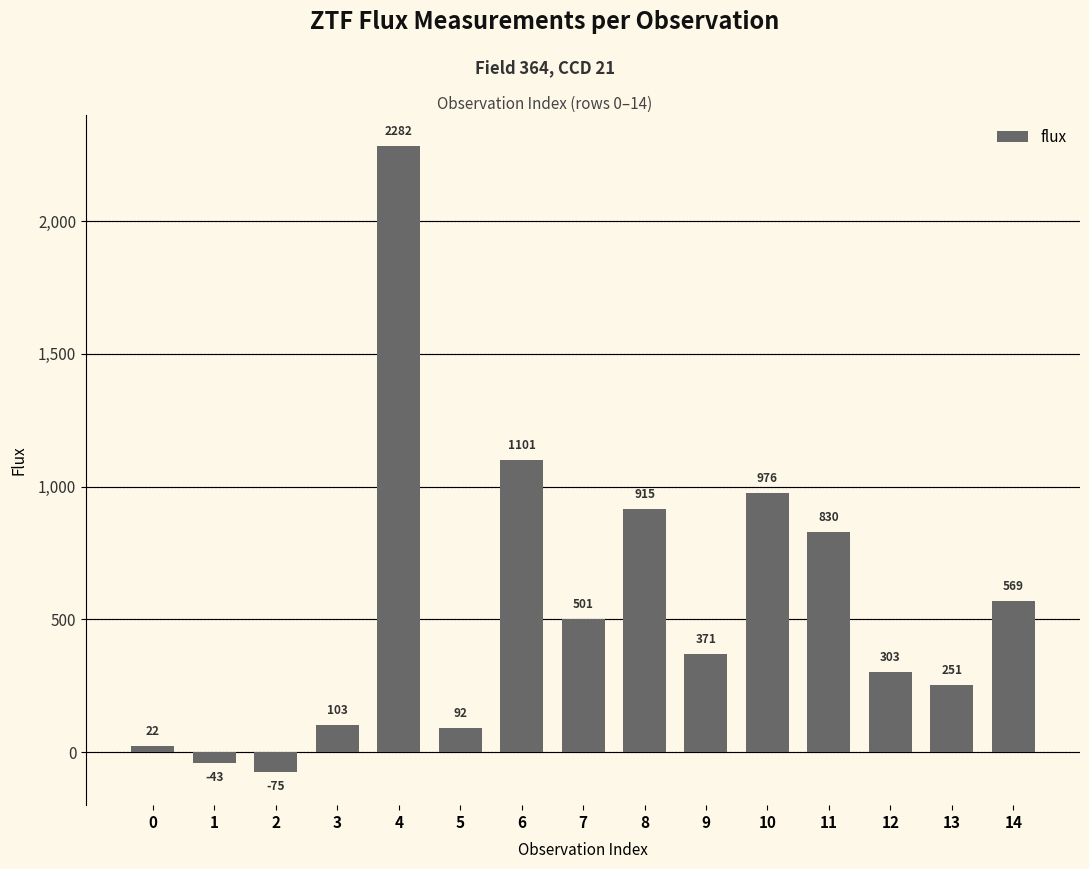

What is the minimum value shown in the chart?

-74.6